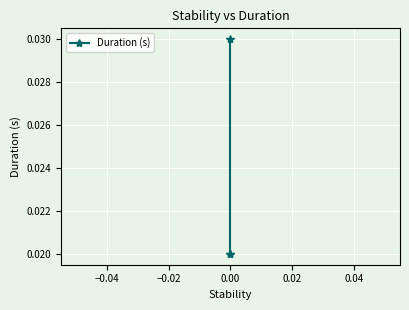

How many lines are shown in the chart?

1